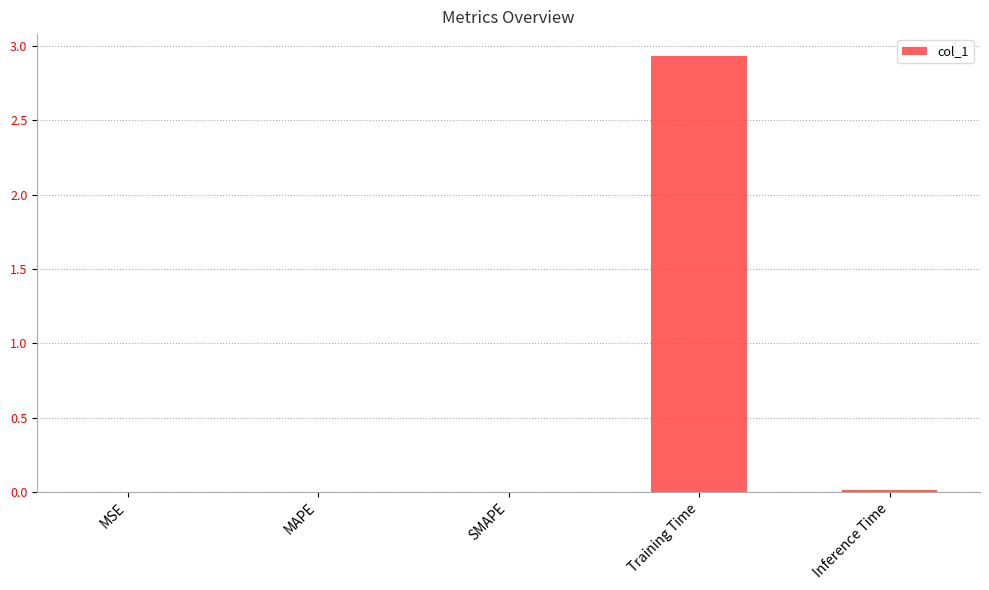

At which category does the chart reach its peak across all series?

Training Time